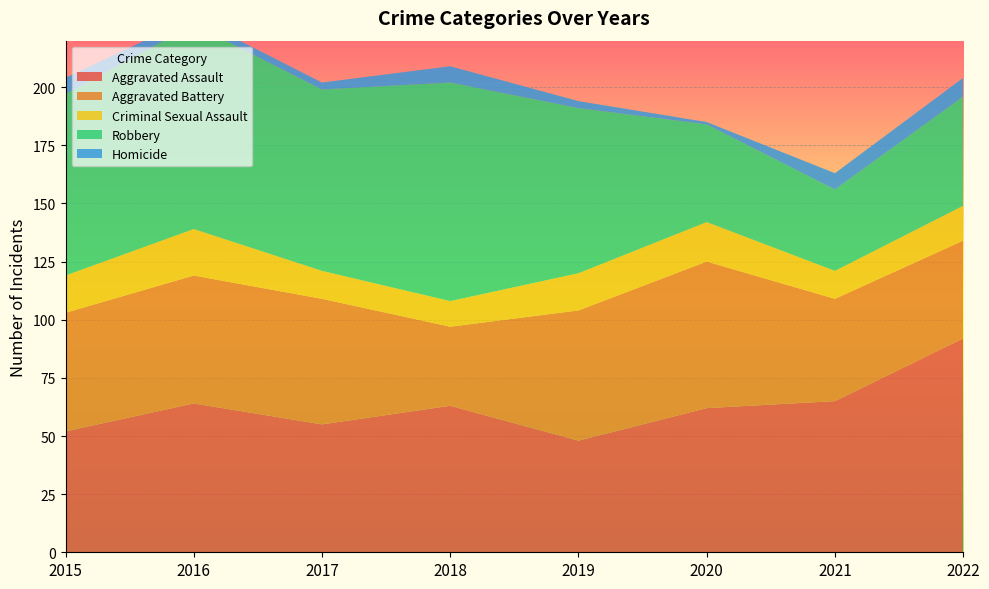

Reading left to right, what are all the values shown in this chart?

Aggravated Assault: 52	64	55	63	48	62	65	92
Aggravated Battery: 51	55	54	34	56	63	44	42
Criminal Sexual Assault: 16	20	12	11	16	17	12	15
Robbery: 78	88	78	94	71	42	35	47
Homicide: 7	3	3	7	3	1	7	8